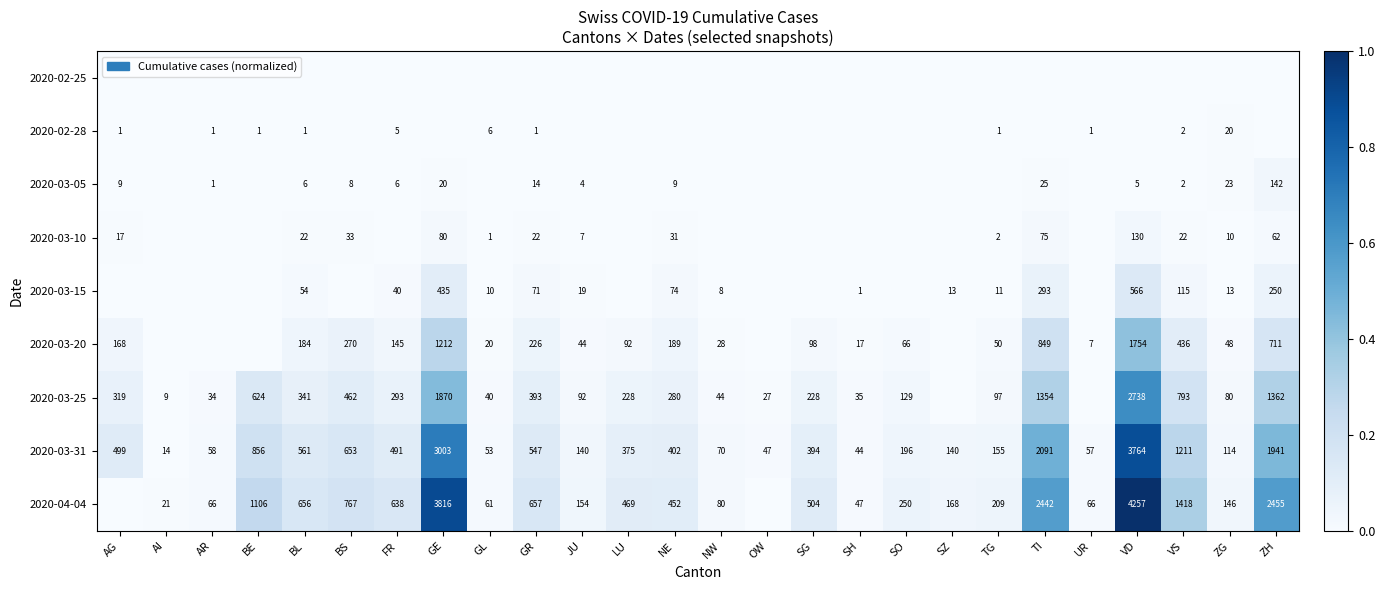

The 2020-02-28 series shows 1 at TG. True or false?

True